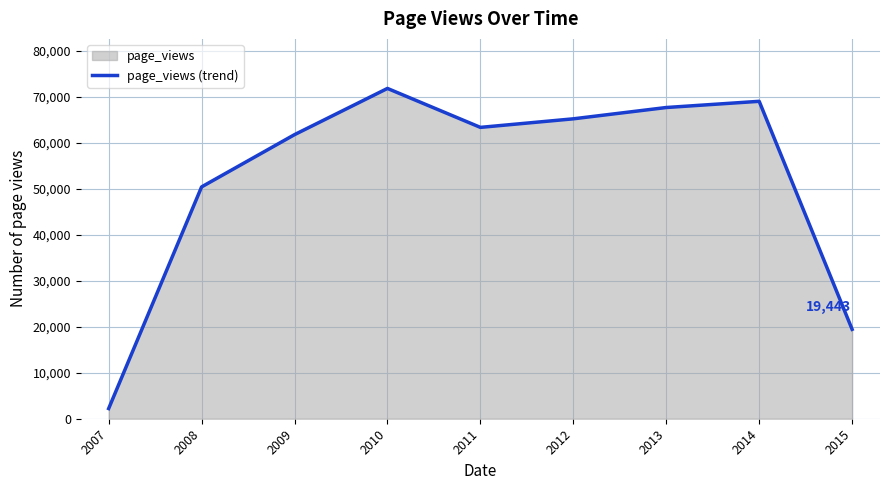

What is the average value?

52332